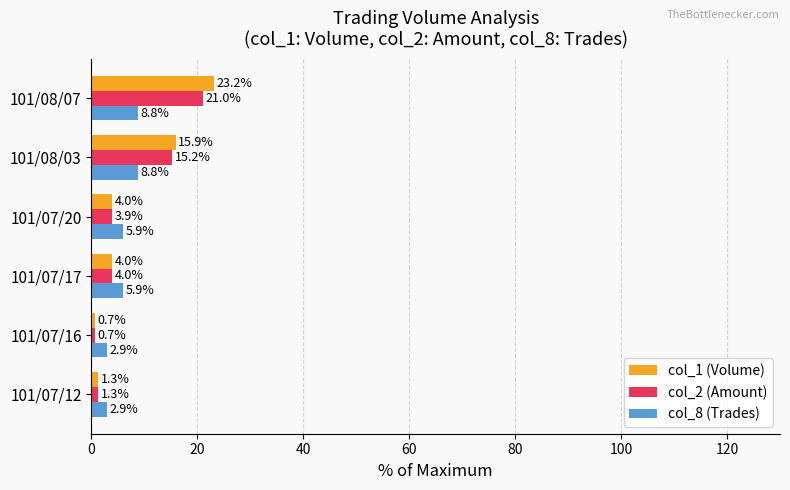

At how many categories does at least one series exceed 8?

2